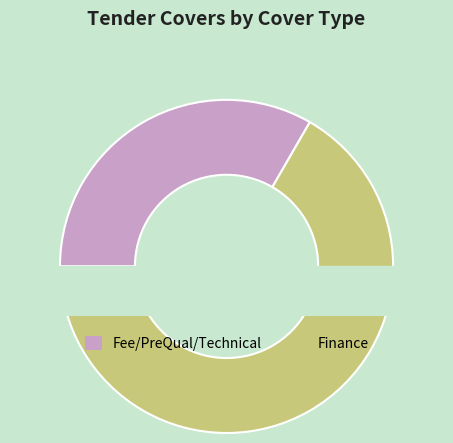

Does Fee/PreQual/Technical account for over 50% of the chart?

No